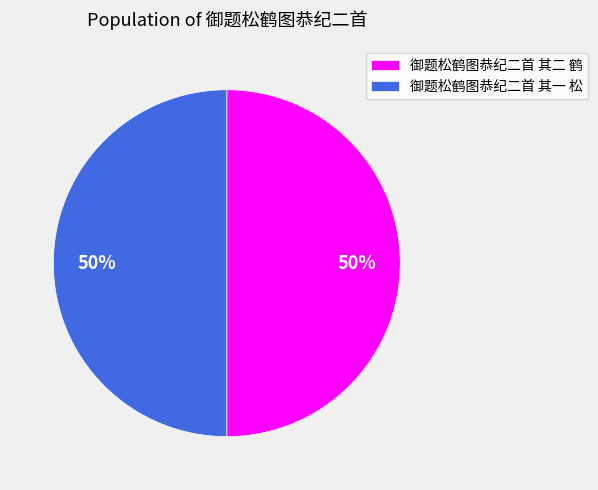

Is the sum of 御题松鹤图恭纪二首 其二 鹤 and 御题松鹤图恭纪二首 其一 松 greater than half?

Yes